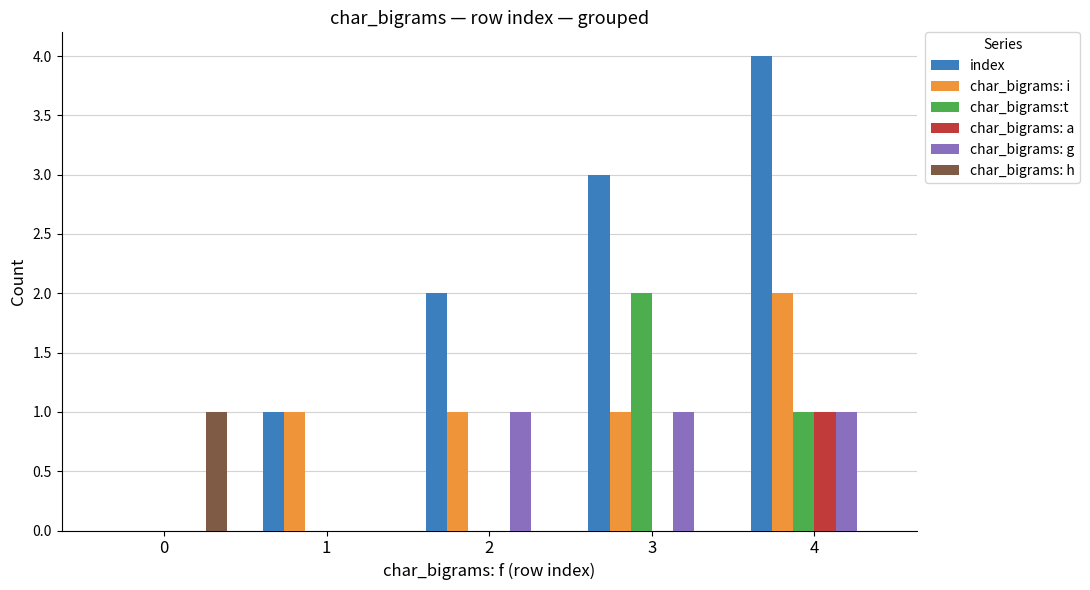

At which category is the sum across all series the highest?

4